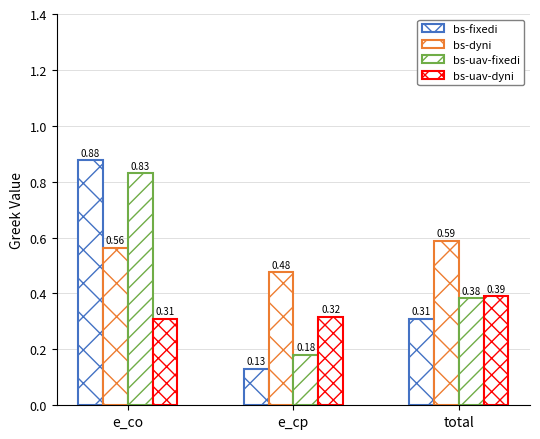

Count the number of categories in the chart.

3